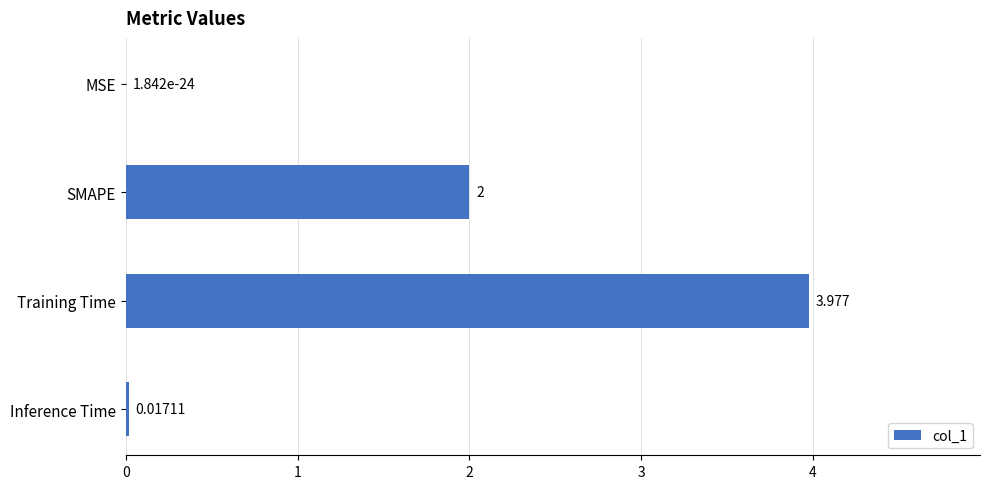

Which has a higher value, MSE or Training Time?

Training Time